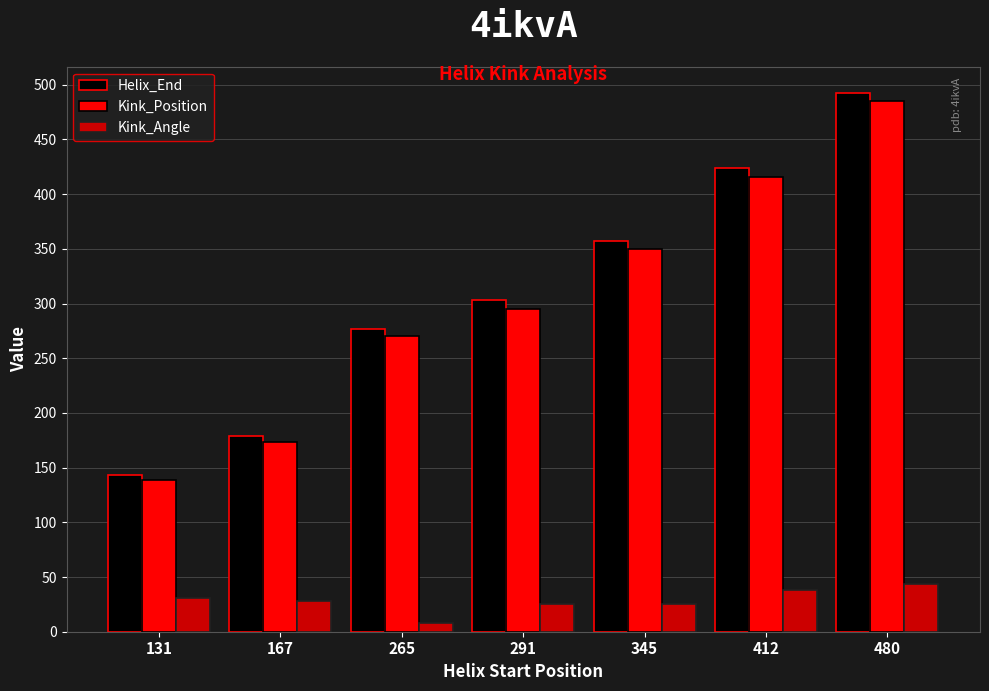

What is the smallest value displayed?

8.2